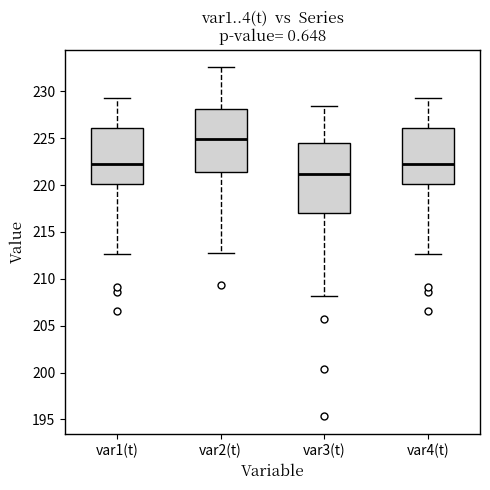

Comparing the boxes themselves (not the whiskers), which one is the tallest?

var3(t)